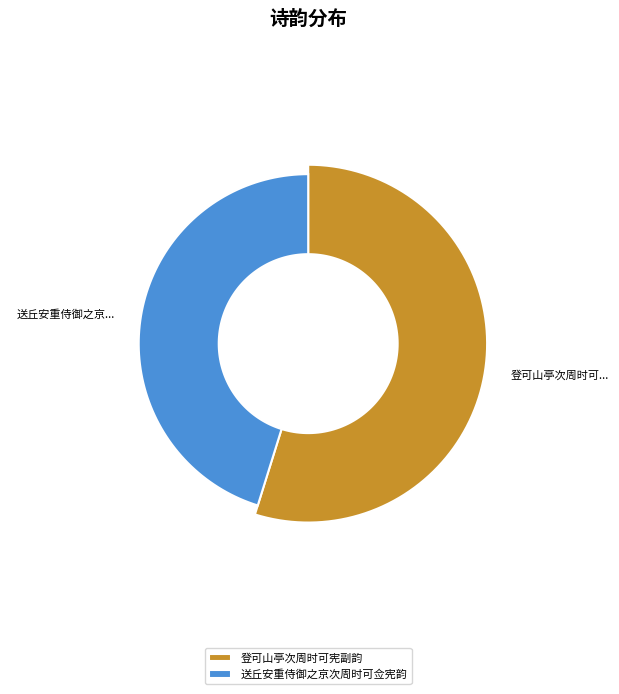

What portion of the pie excludes 送丘安重侍御之京次周时可佥宪韵?

54.8%